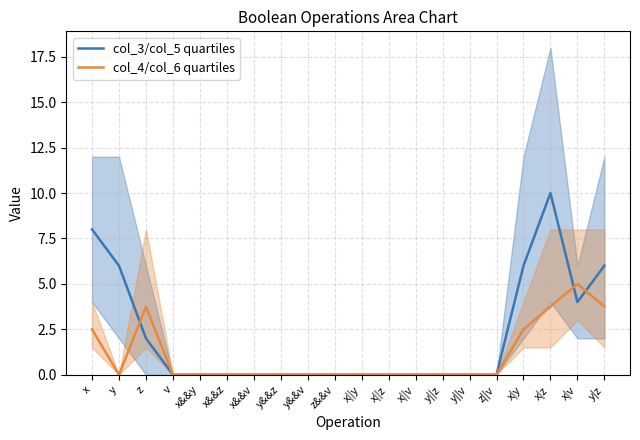

In col_4/col_6 quartiles, how many points are higher than both neighbors (excluding endpoints)?

2